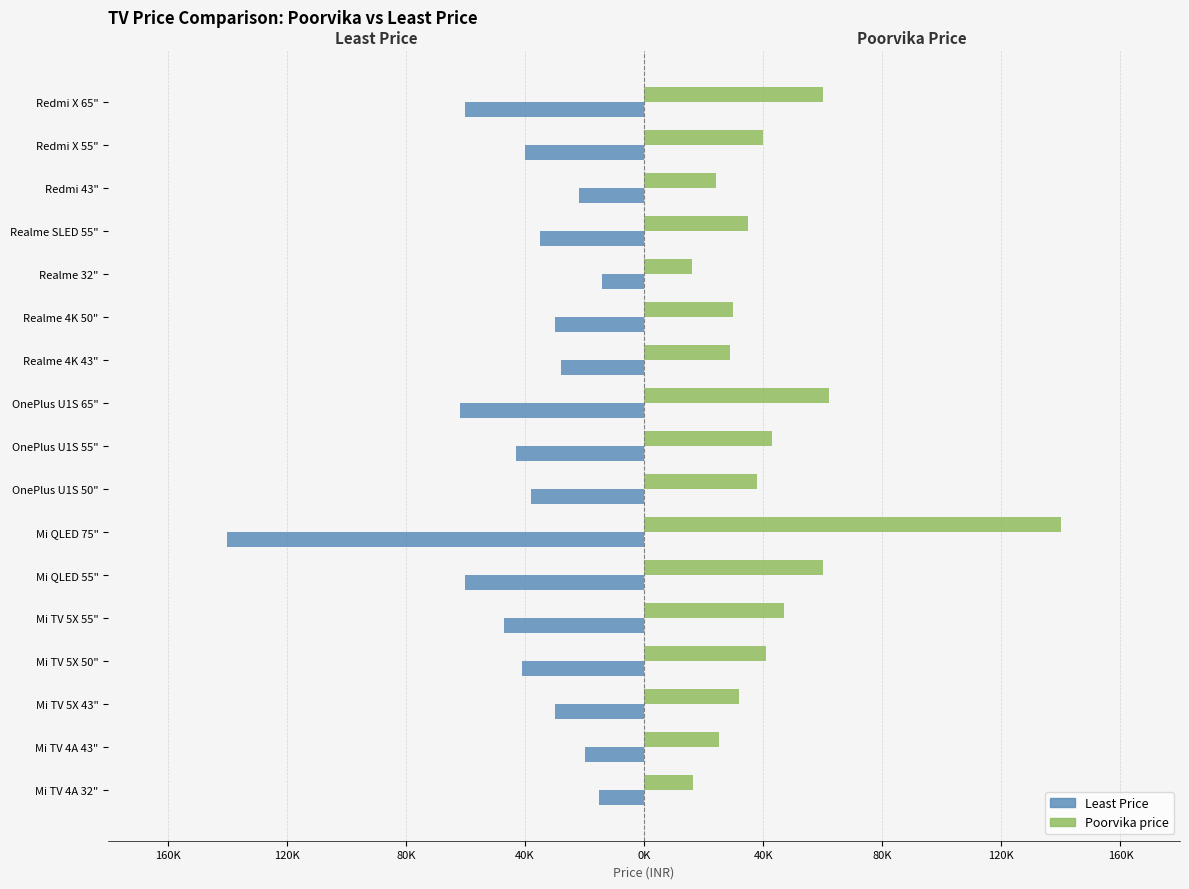

What are all the series names shown in the legend?

Least Price, Poorvika price